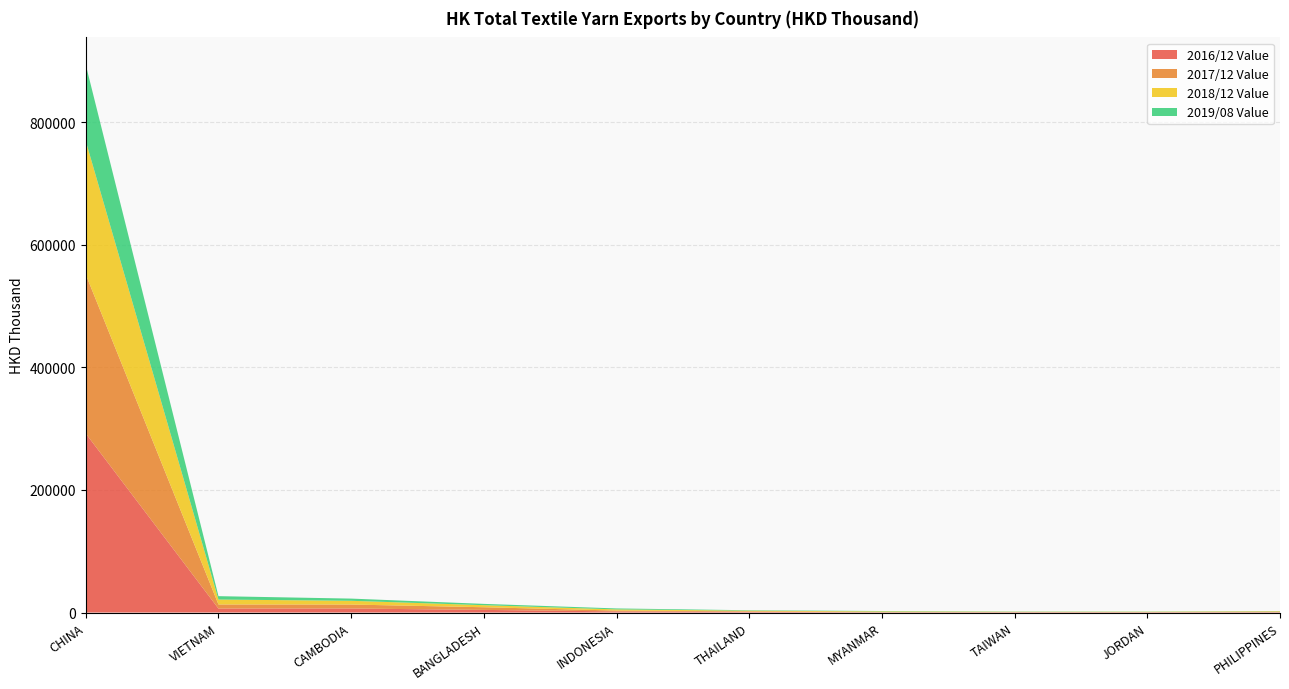

Reading left to right, transcribe all the data shown in this chart.

2016/12 Value: CHINA=292082.0	VIETNAM=6435.2	CAMBODIA=6570.0	BANGLADESH=4295.9	INDONESIA=1852.8	THAILAND=1126.6	MYANMAR=326.8	TAIWAN=459.3	JORDAN=426.4	PHILIPPINES=518.2
2017/12 Value: CHINA=259541.0	VIETNAM=6706.5	CAMBODIA=6454.3	BANGLADESH=4341.8	INDONESIA=1379.0	THAILAND=895.4	MYANMAR=660.9	TAIWAN=524.7	JORDAN=382.5	PHILIPPINES=915.5
2018/12 Value: CHINA=217736.6	VIETNAM=8056.7	CAMBODIA=6119.5	BANGLADESH=3341.1	INDONESIA=1880.3	THAILAND=1019.1	MYANMAR=921.8	TAIWAN=318.5	JORDAN=476.5	PHILIPPINES=746.7
2019/08 Value: CHINA=124476.3	VIETNAM=5509.7	CAMBODIA=3595.6	BANGLADESH=2136.2	INDONESIA=1560.4	THAILAND=680.6	MYANMAR=572.1	TAIWAN=372.8	JORDAN=335.6	PHILIPPINES=335.2